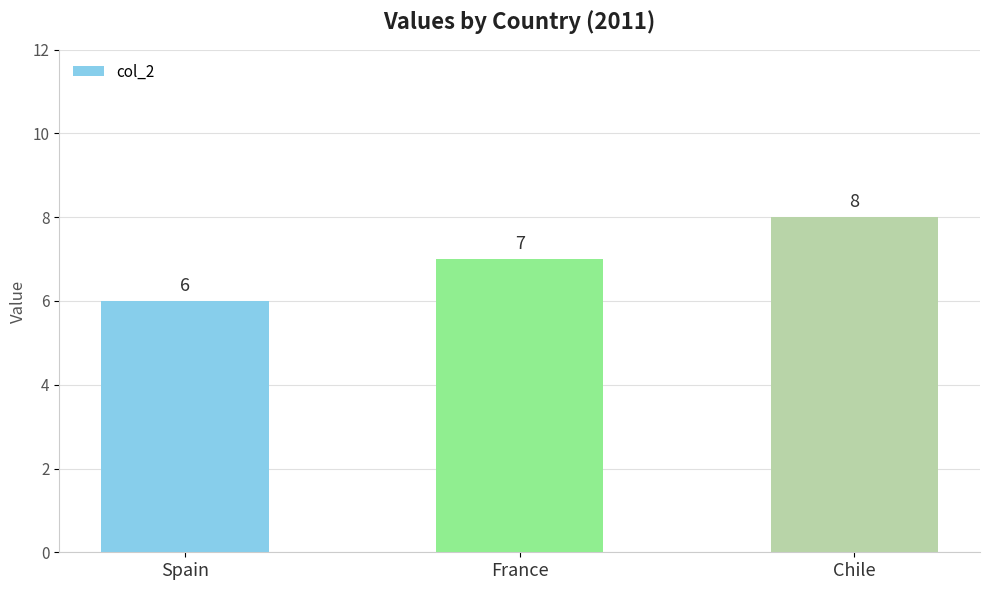

What is the sum of all values?

21